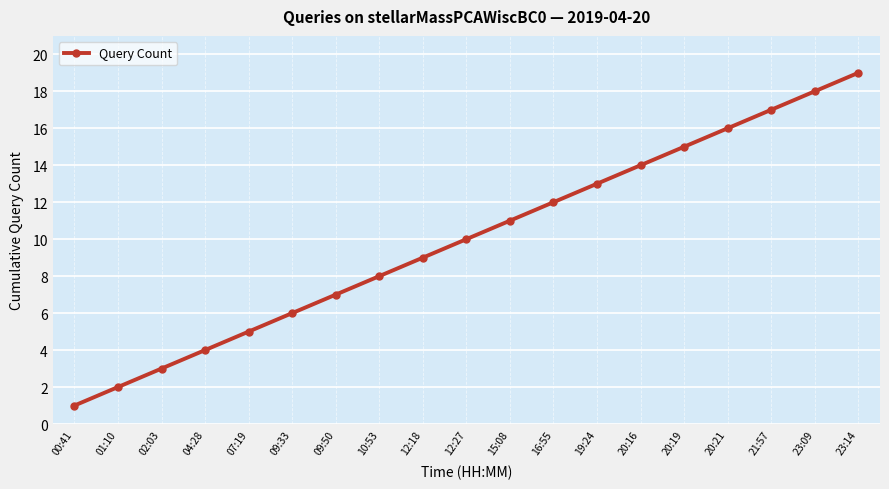

How many lines are shown in the chart?

1